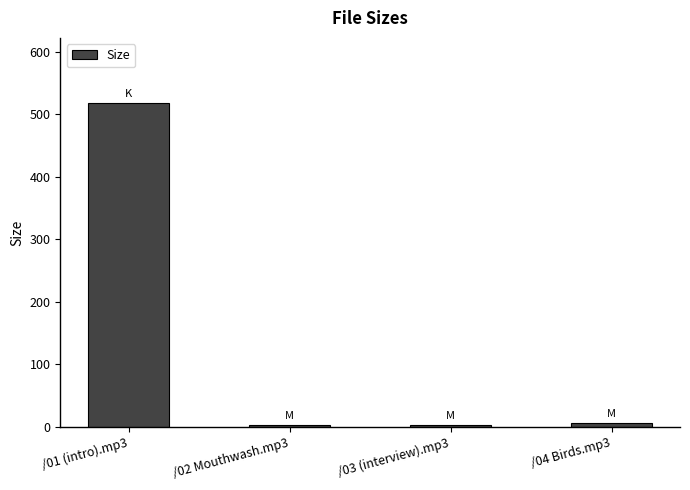

Between /01 (intro).mp3 and /04 Birds.mp3, which is larger?

/01 (intro).mp3